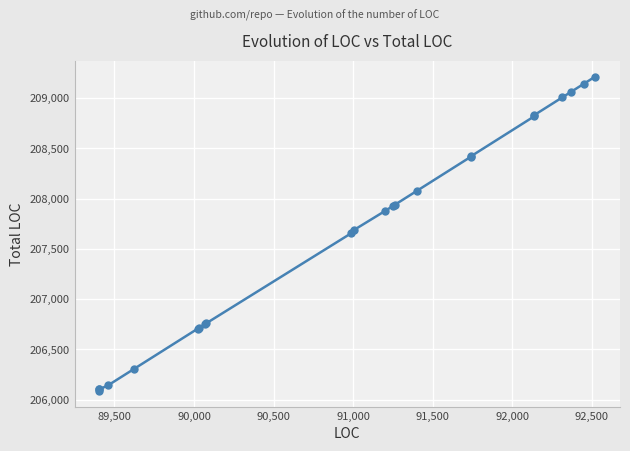

Reading left to right, what are all the values shown in this chart?

206088	206104	206104	206142	206306	206708	206716	206750	206758	207654	207689	207879	207926	207940	208078	208418	208422	208820	208832	209008	209065	209143	209214